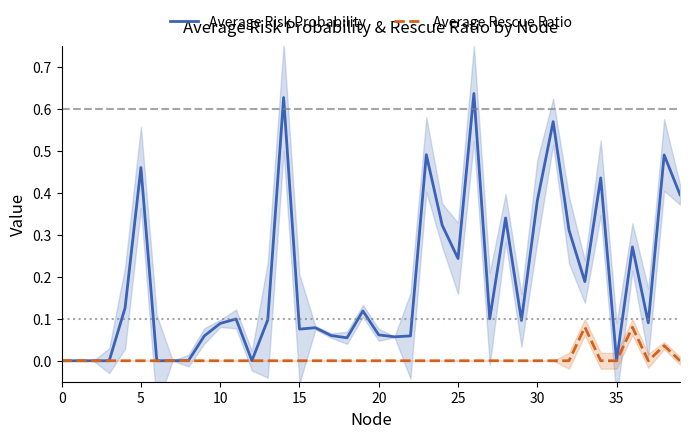

What is the maximum value for Average Rescue Ratio?

0.1